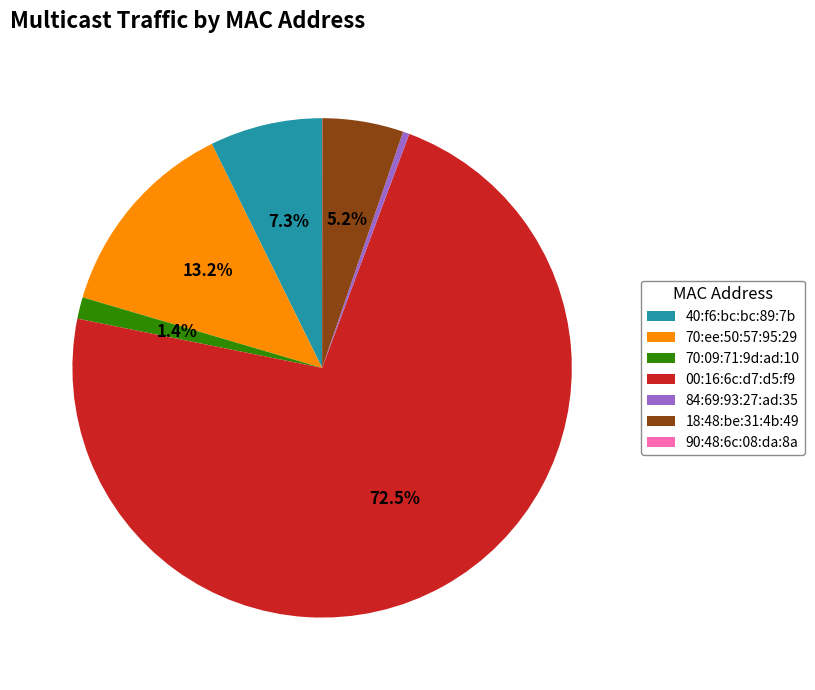

What percentage is the 40:f6:bc:bc:89:7b slice, to the nearest percent?

7%